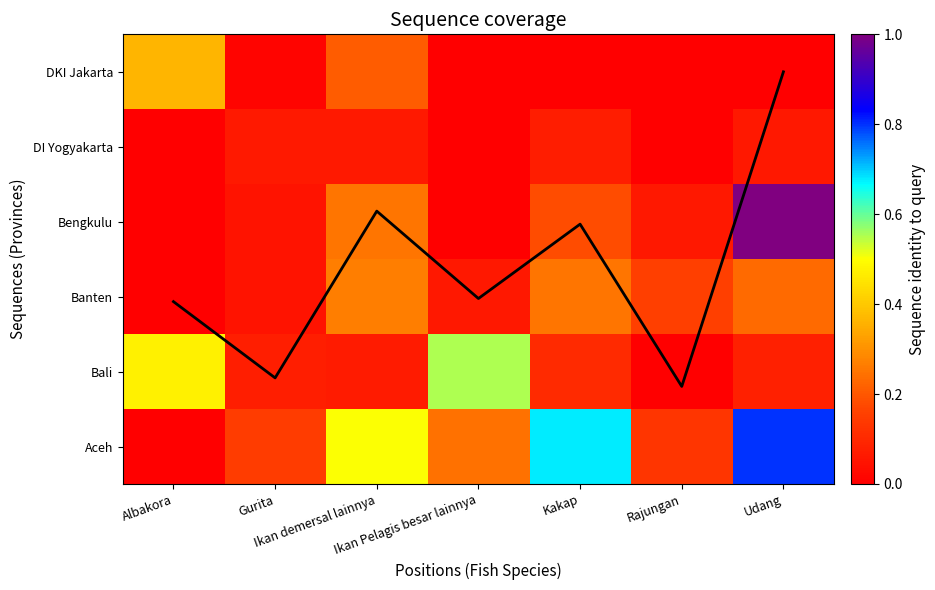

The value of Bengkulu at Rajungan is 0.0. True or false?

False